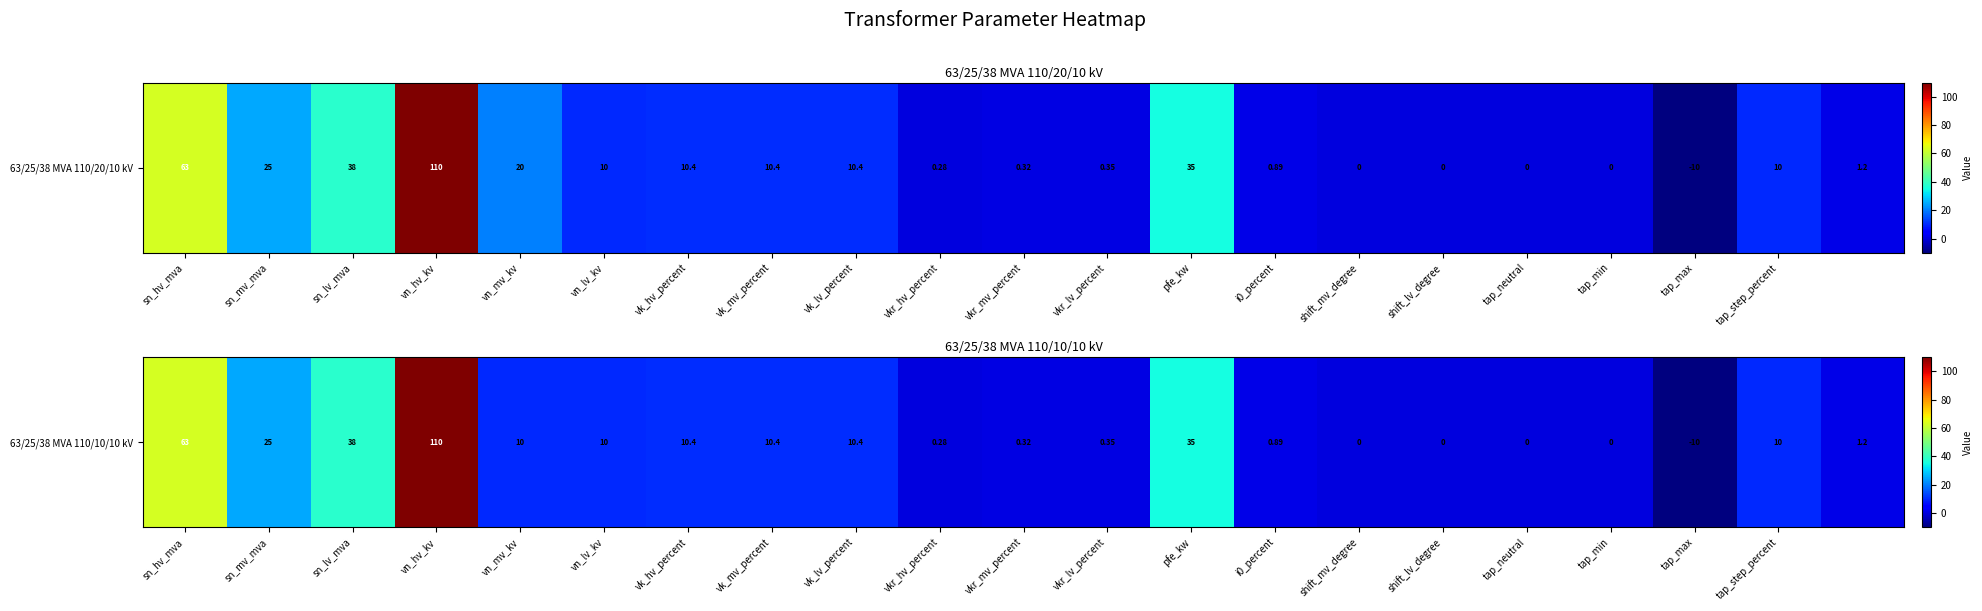

Is it true that the value at vn_mv_kv is 10.0?

True